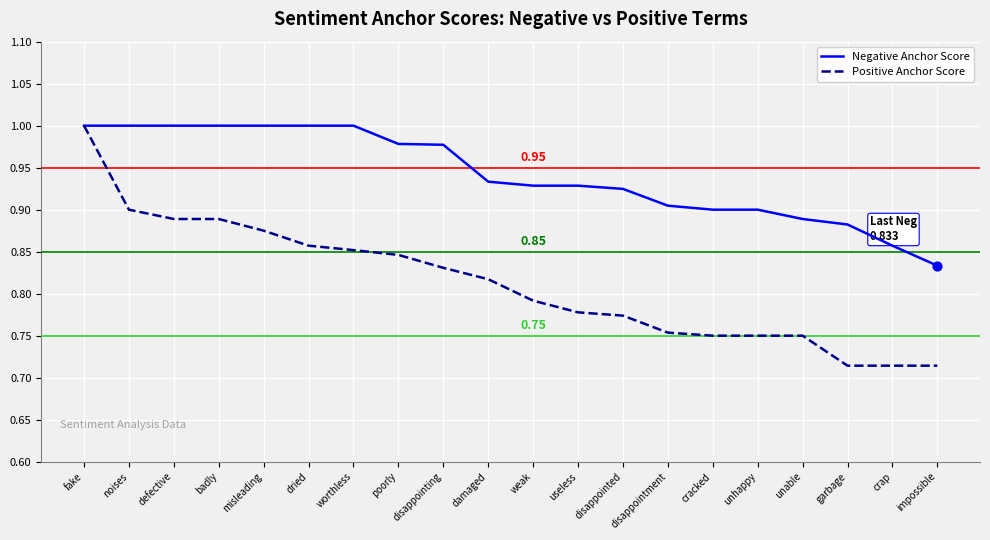

Which series has the widest spread of values?

Positive Anchor Score